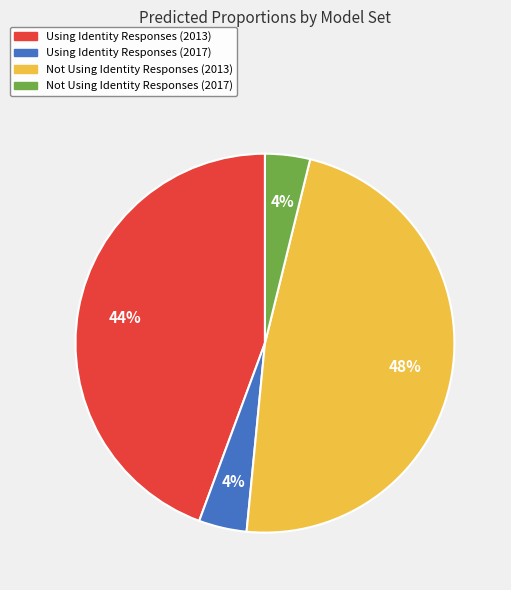

What percentage is the Not Using Identity Responses (2017) slice, to the nearest percent?

4%